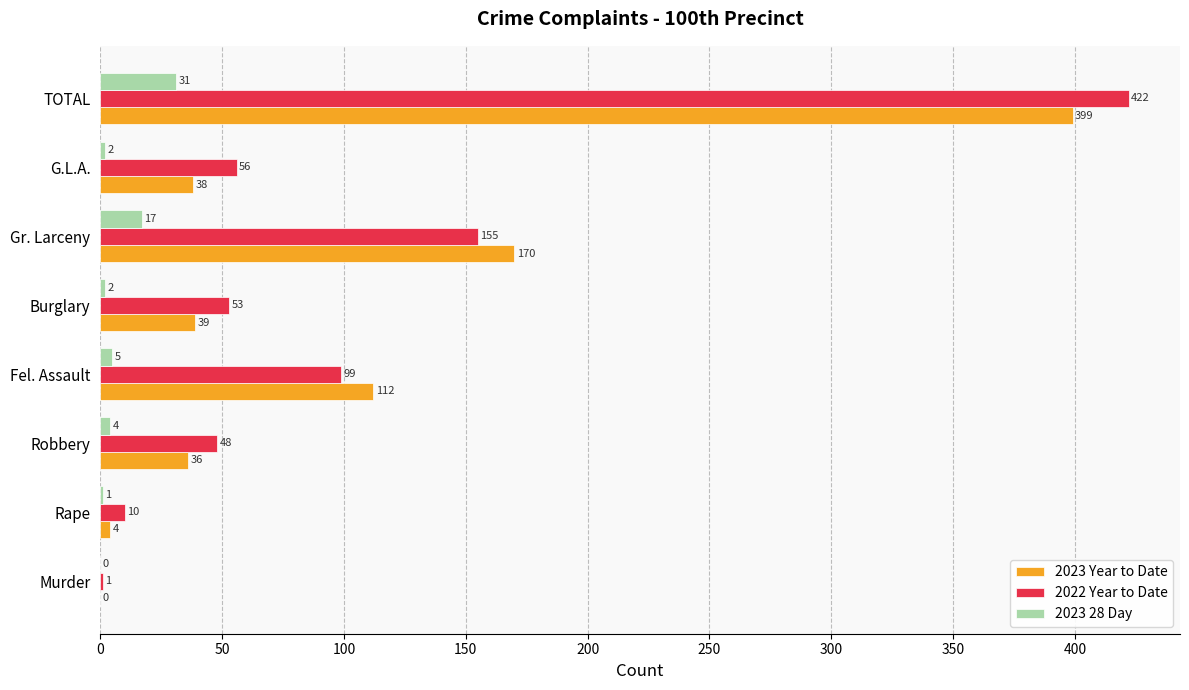

What value does the 2022 Year to Date series have at Burglary?

53